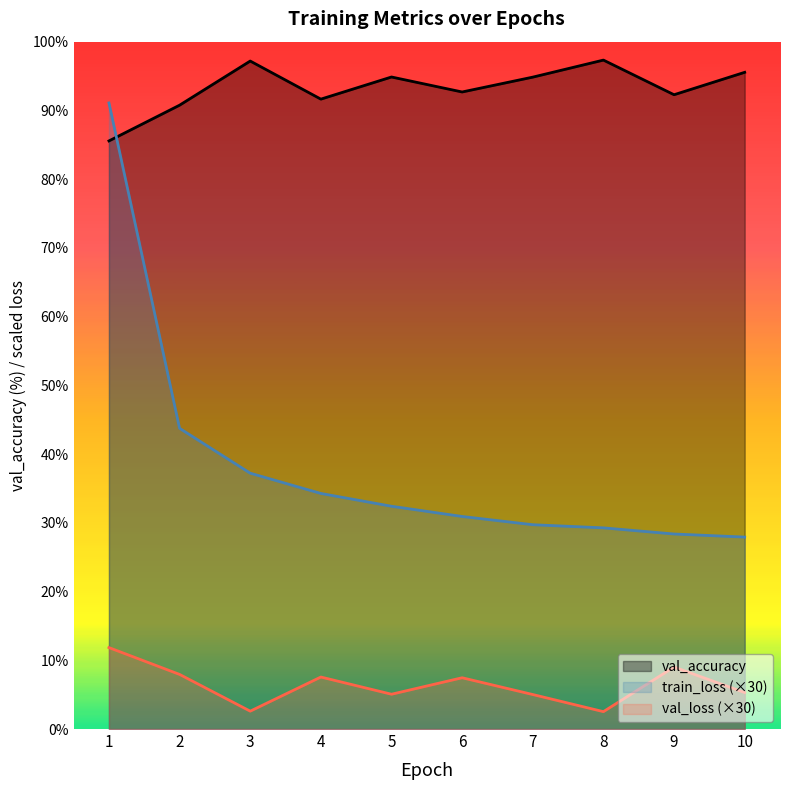

Does the chart have visible grid lines?

No